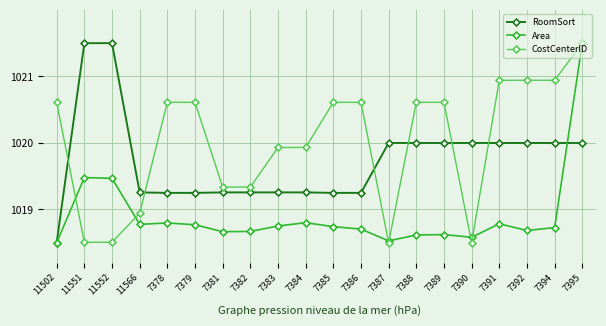

How many series are shown in this chart?

3